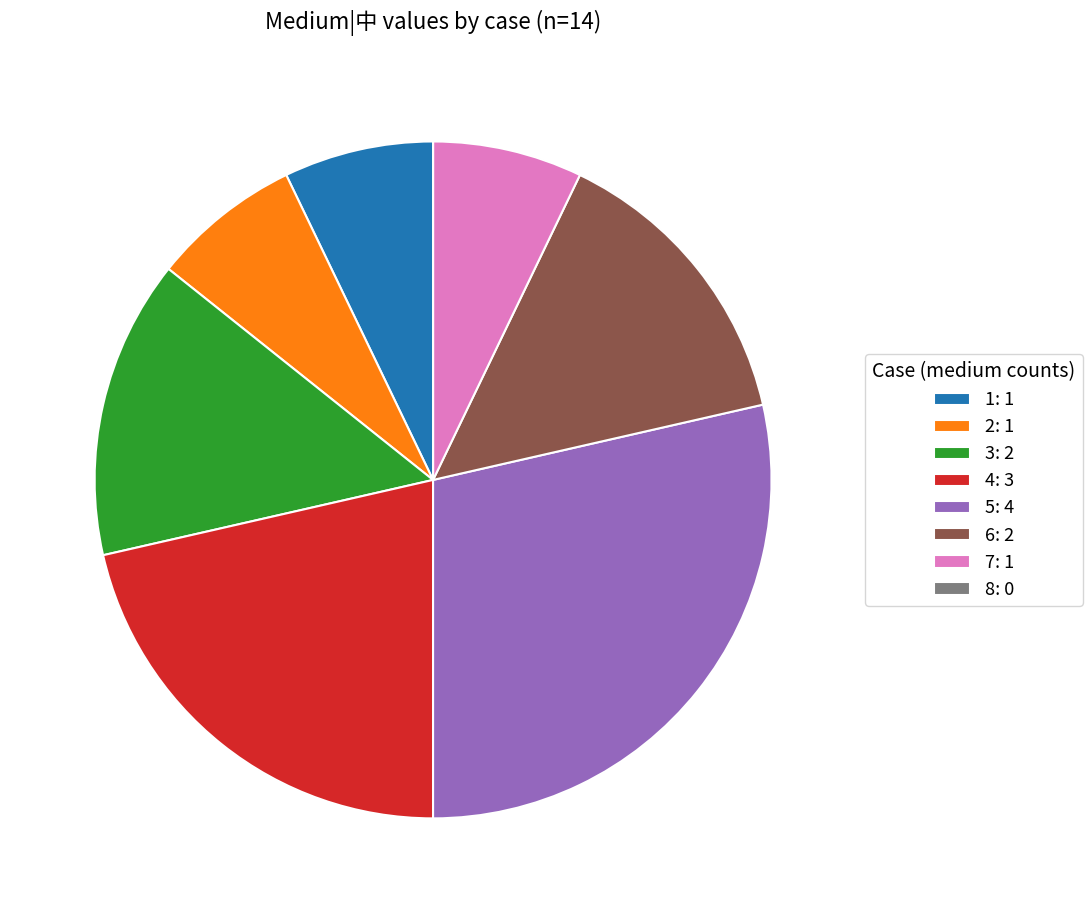

Do 7 and 1 together represent more than half of the pie?

No